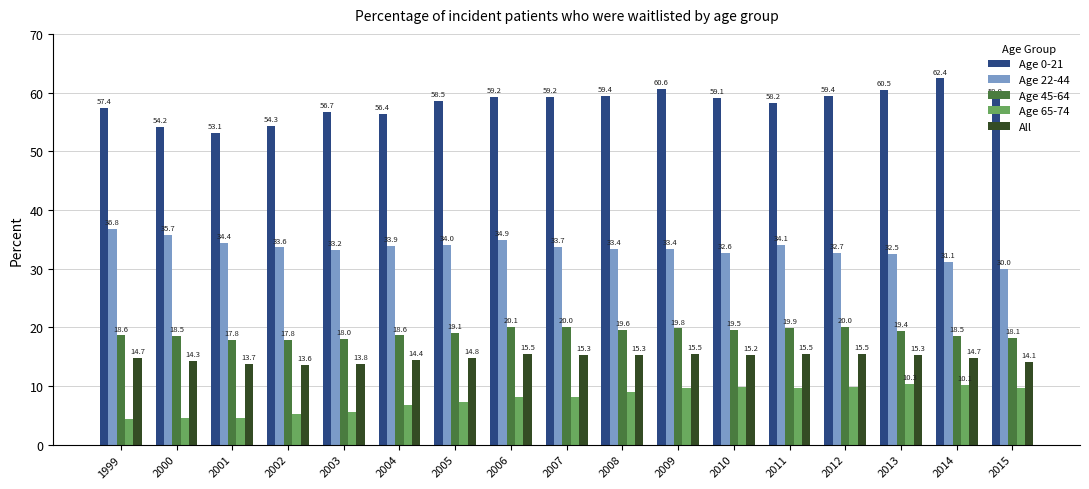

Is it true that Age 22-44 equals 33.9 at 2004?

True